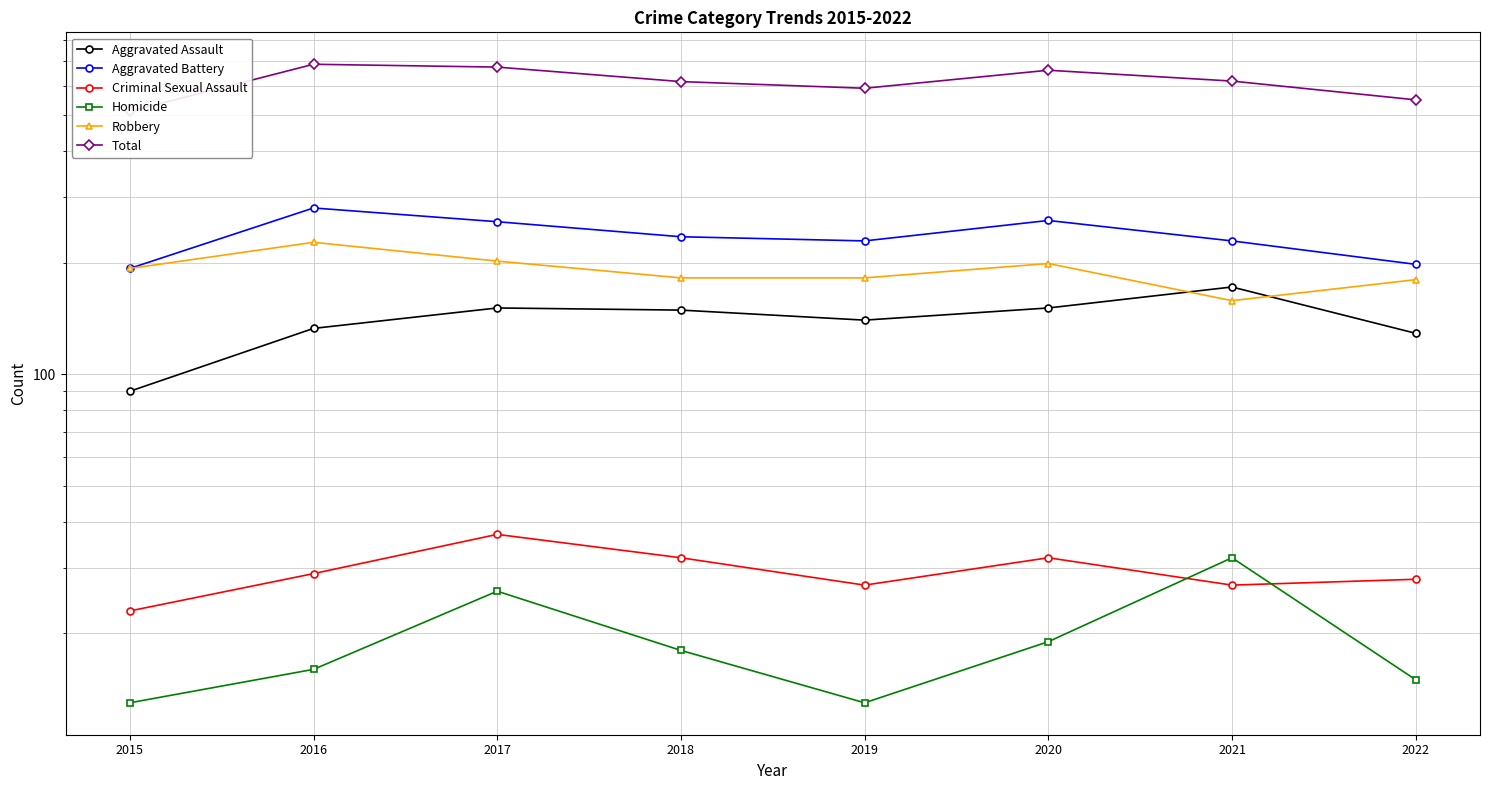

What is the sum of the Criminal Sexual Assault values at 2019 and 2021?

54